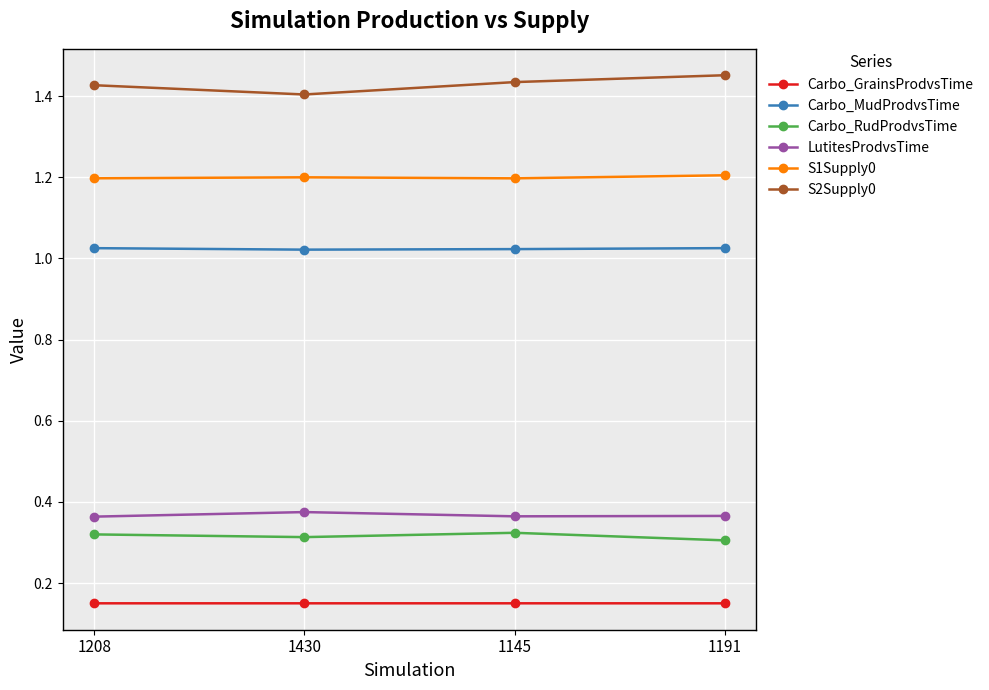

In Carbo_RudProdvsTime, how many points are higher than both neighbors (excluding endpoints)?

1